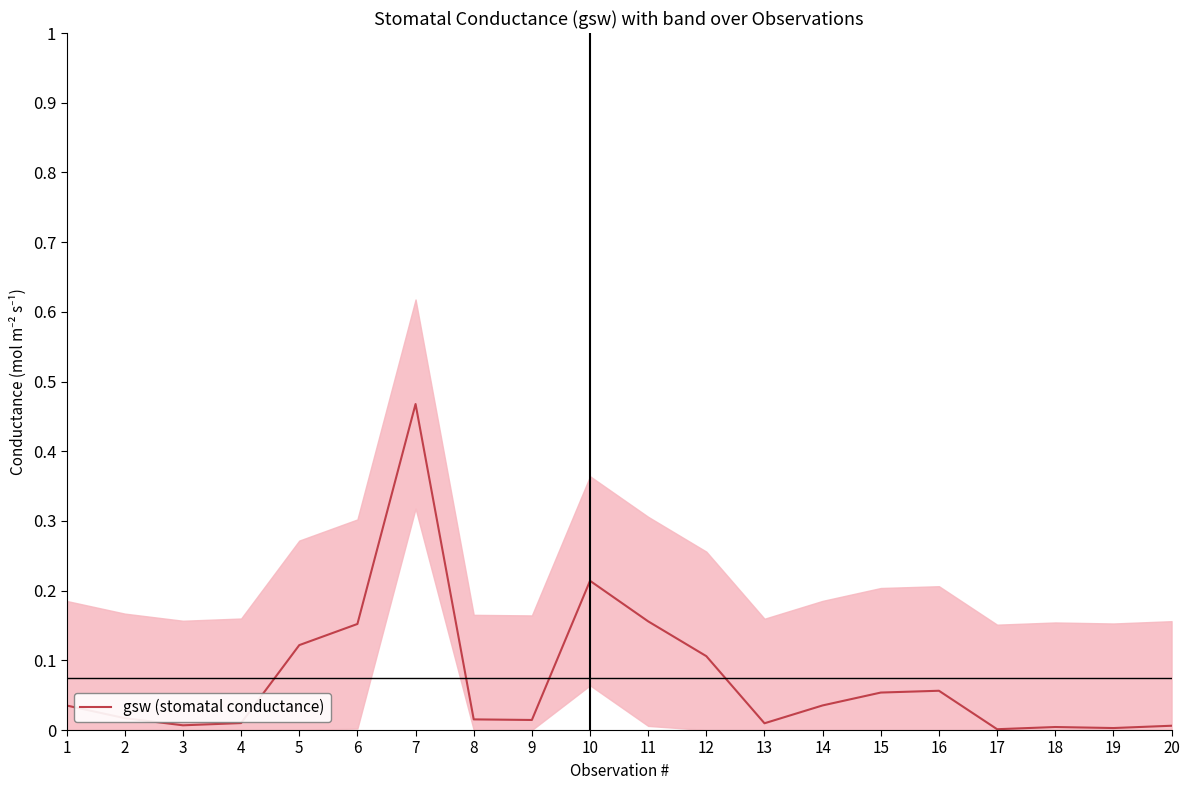

Which has a higher value, 8 or 10?

10